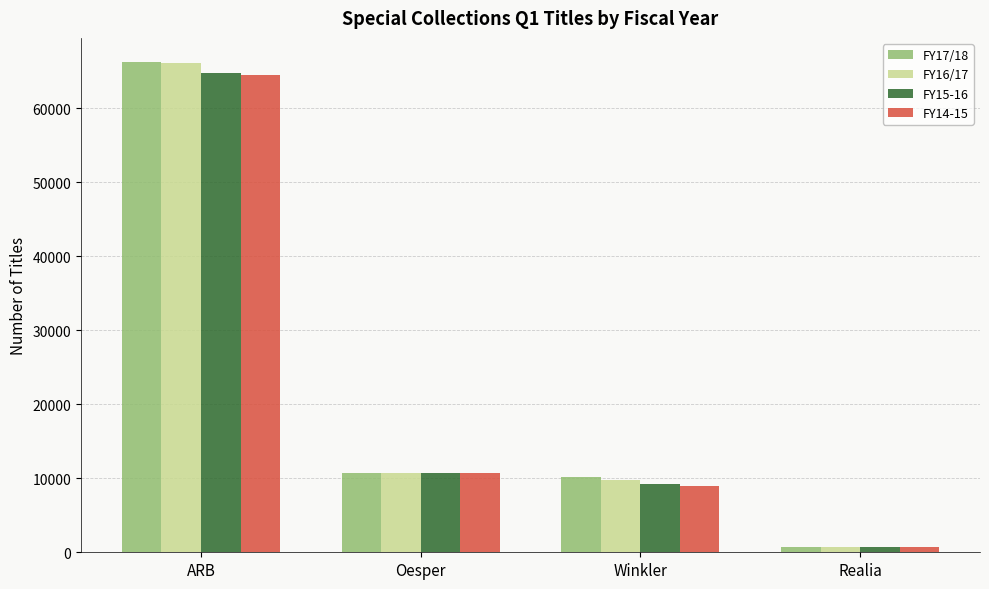

Which series changed the most between ARB and Winkler?

FY16/17